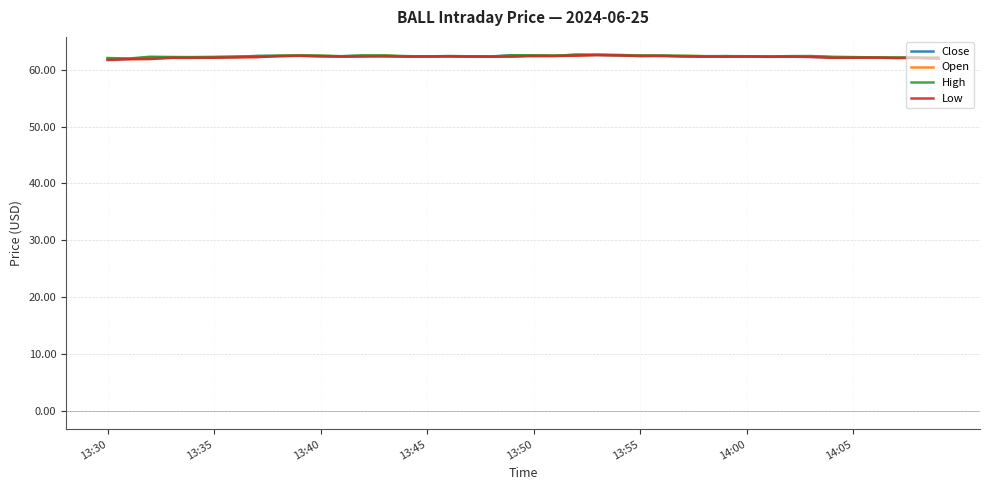

At how many categories does at least one series exceed 61?

40